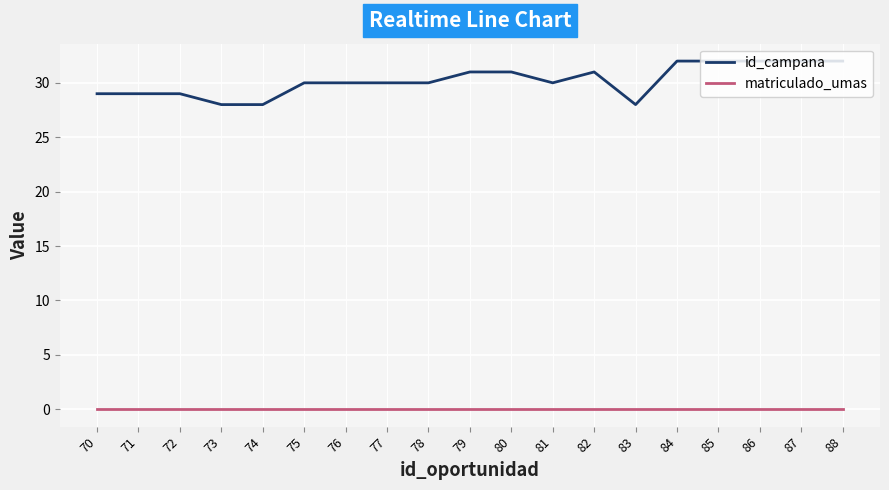

True or false: id_campana and matriculado_umas intersect in this chart.

False